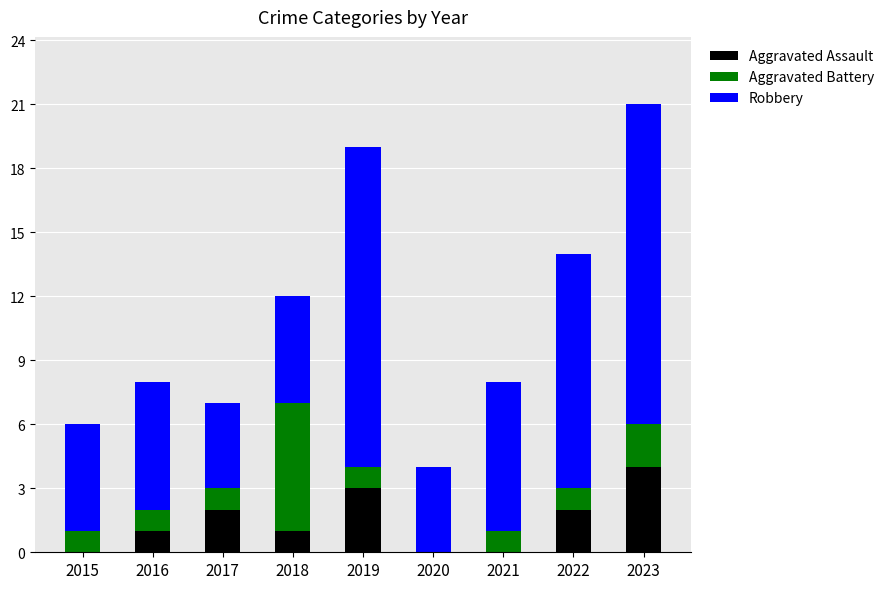

Count the number of categories in the chart.

9